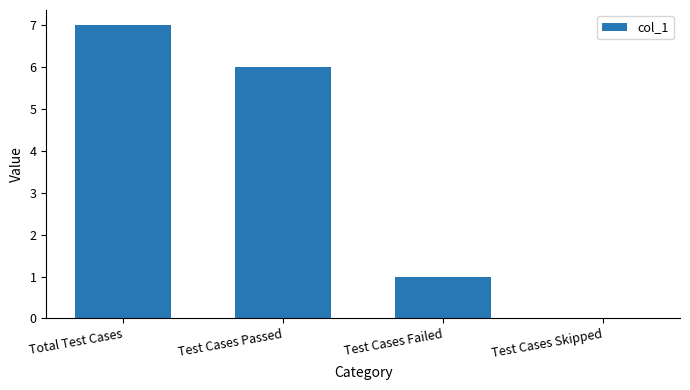

Which category has the highest value across all series?

Total Test Cases